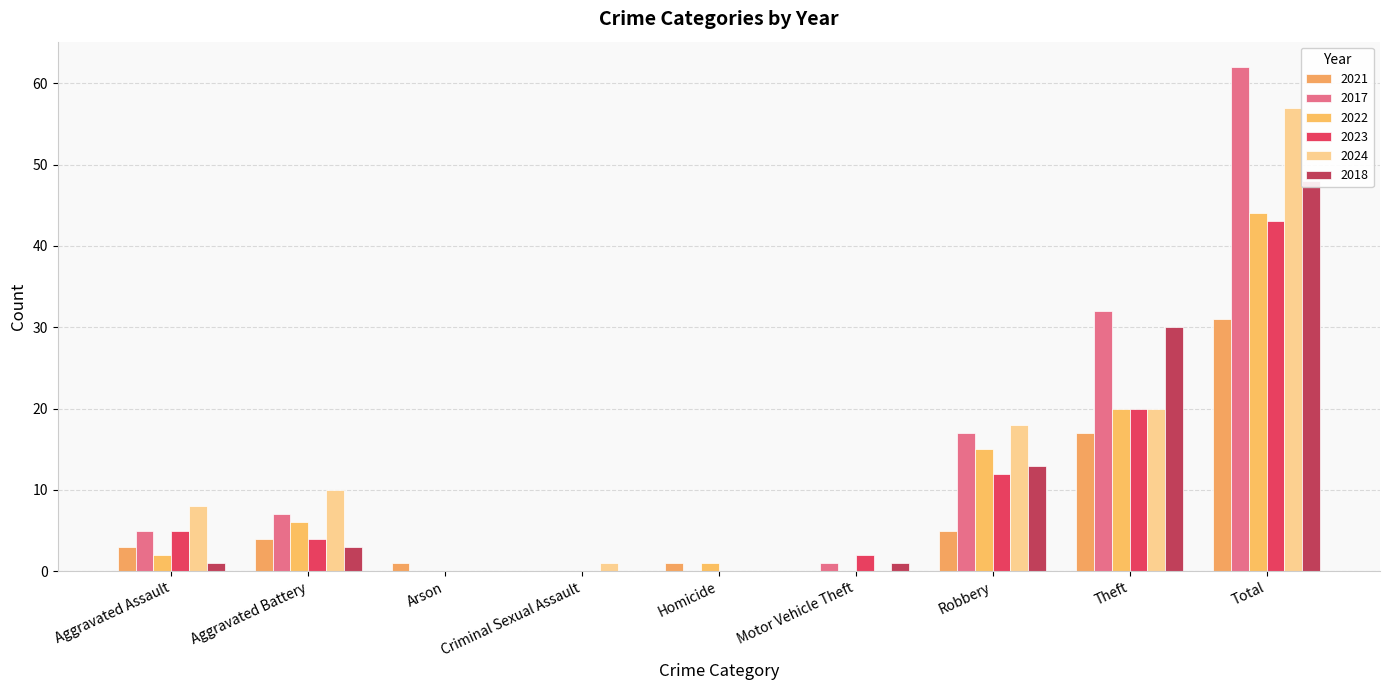

Reading left to right, extract all data points from this chart.

2021: Aggravated Assault=3	Aggravated Battery=4	Arson=1	Criminal Sexual Assault=0	Homicide=1	Motor Vehicle Theft=0	Robbery=5	Theft=17	Total=31
2017: Aggravated Assault=5	Aggravated Battery=7	Arson=0	Criminal Sexual Assault=0	Homicide=0	Motor Vehicle Theft=1	Robbery=17	Theft=32	Total=62
2022: Aggravated Assault=2	Aggravated Battery=6	Arson=0	Criminal Sexual Assault=0	Homicide=1	Motor Vehicle Theft=0	Robbery=15	Theft=20	Total=44
2023: Aggravated Assault=5	Aggravated Battery=4	Arson=0	Criminal Sexual Assault=0	Homicide=0	Motor Vehicle Theft=2	Robbery=12	Theft=20	Total=43
2024: Aggravated Assault=8	Aggravated Battery=10	Arson=0	Criminal Sexual Assault=1	Homicide=0	Motor Vehicle Theft=0	Robbery=18	Theft=20	Total=57
2018: Aggravated Assault=1	Aggravated Battery=3	Arson=0	Criminal Sexual Assault=0	Homicide=0	Motor Vehicle Theft=1	Robbery=13	Theft=30	Total=48